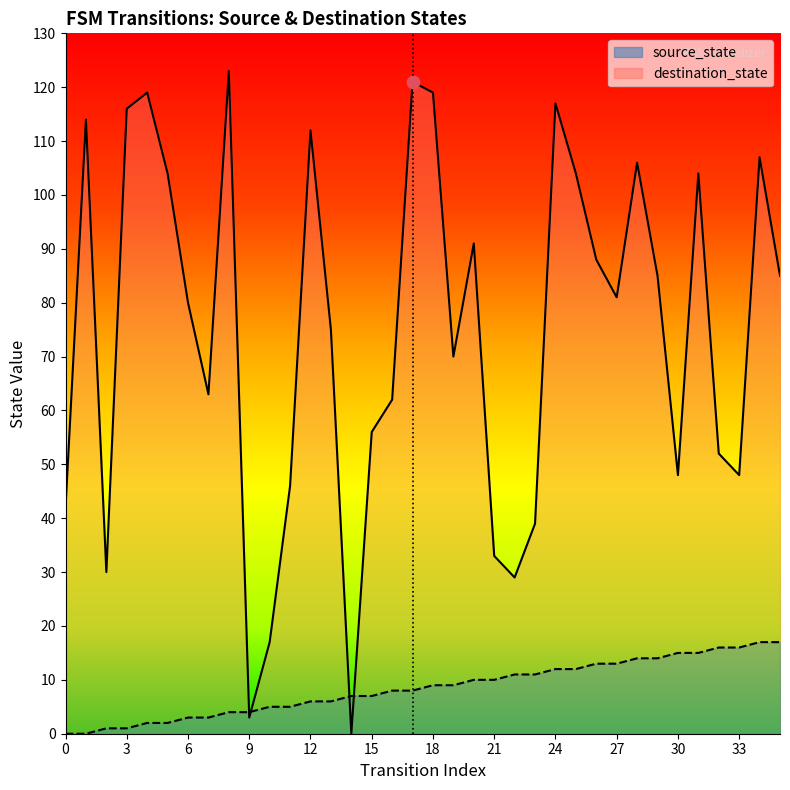

Which series contains the lowest Y value?

source_state